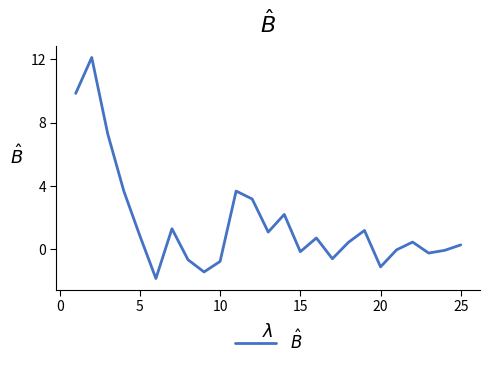

What is the smallest value displayed?

-1.9